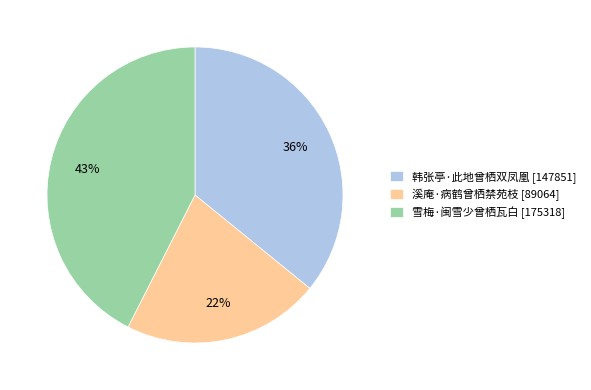

Count the number of slices in the pie.

3